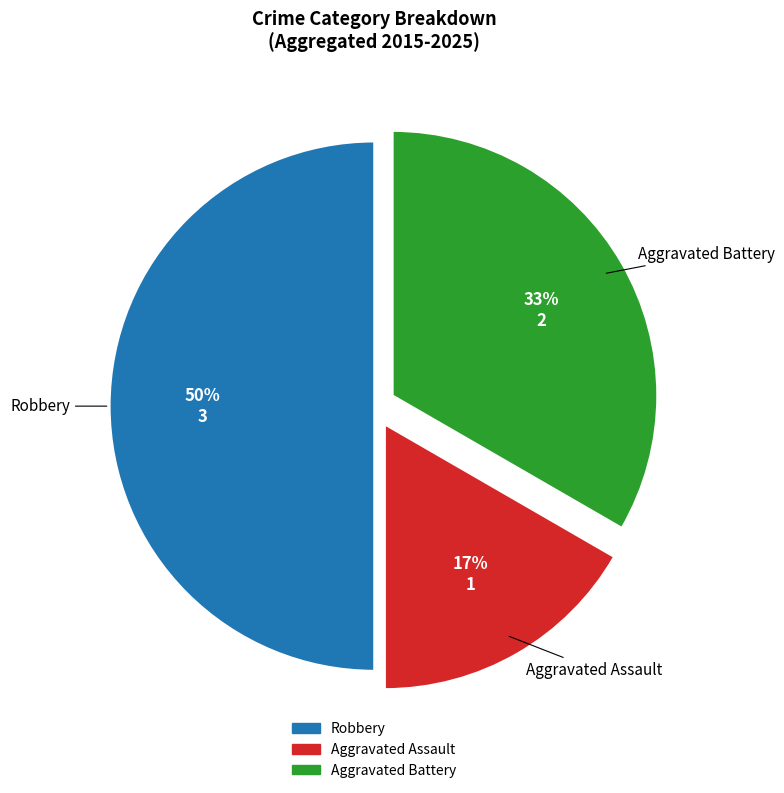

Rank the categories by value from highest to lowest.

Robbery, Aggravated Battery, Aggravated Assault